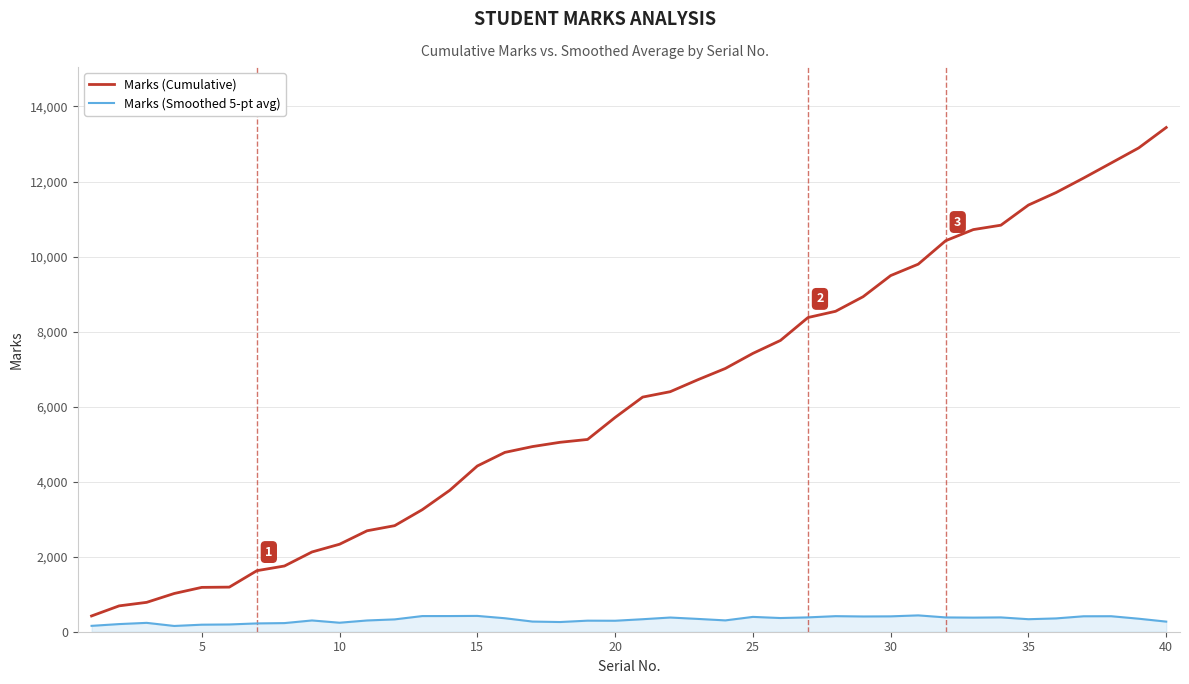

Which series has the largest total across all categories?

Marks (Cumulative)